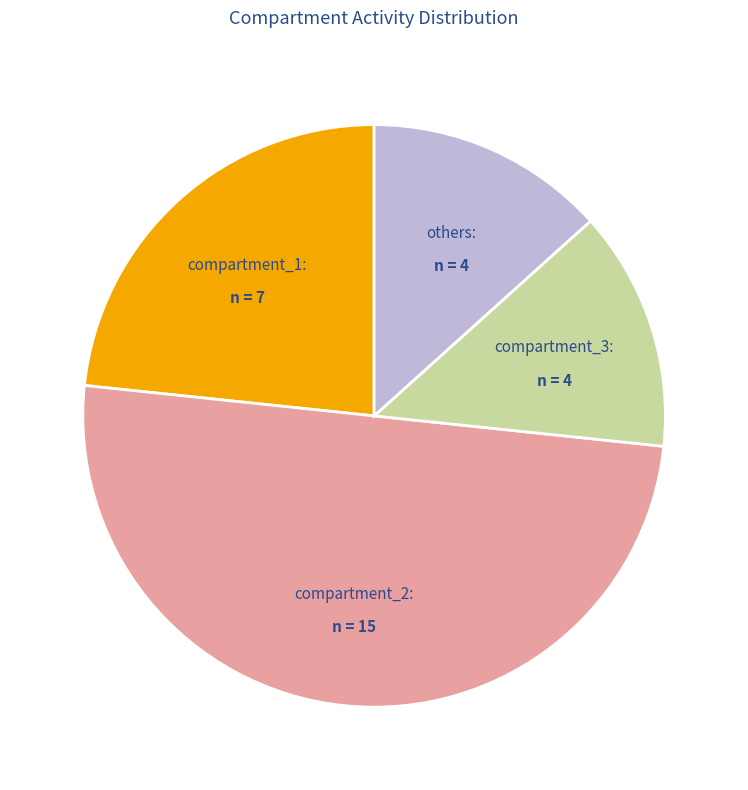

How many slices are in this pie chart?

4